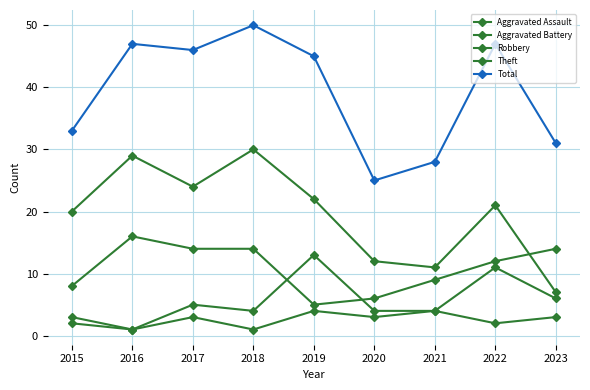

The value of Aggravated Assault at 2019 is 1. True or false?

False